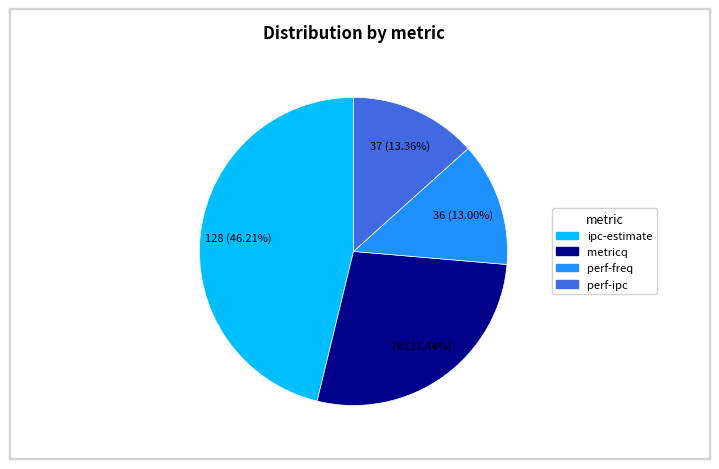

To the nearest percent, what percentage of the pie is perf-freq?

13%